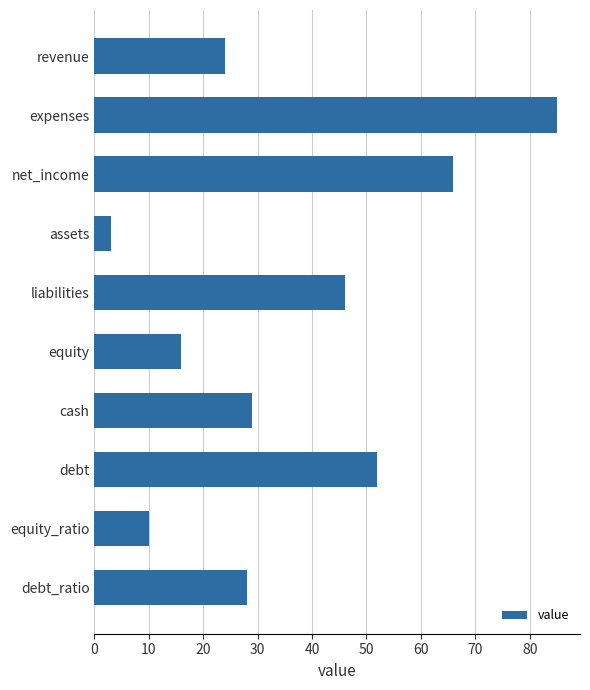

What is the ratio of the value at net_income to the value at assets?

22.0